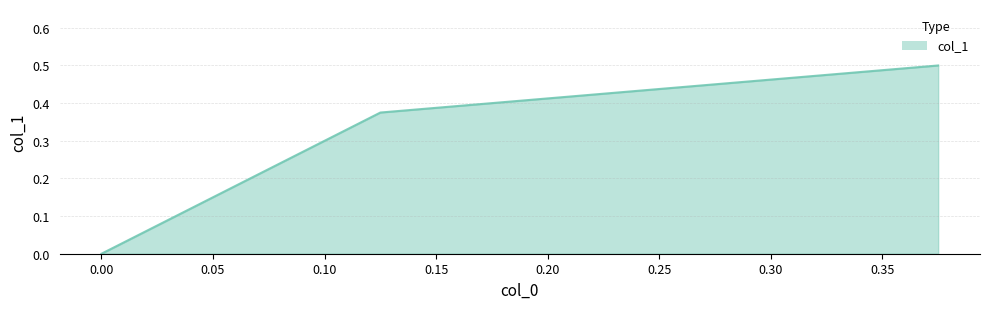

What is the value of the 2nd point from the left?

0.4